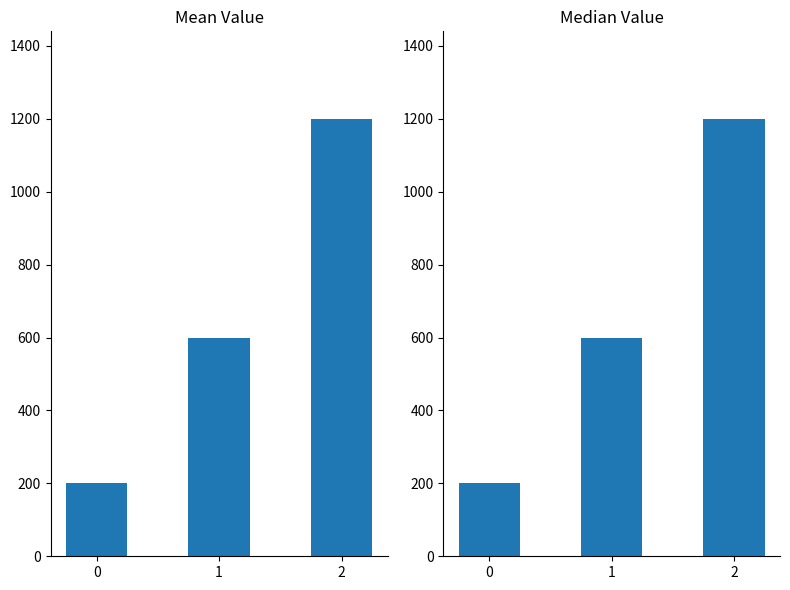

List the labels in order of value, largest first.

2, 1, 0